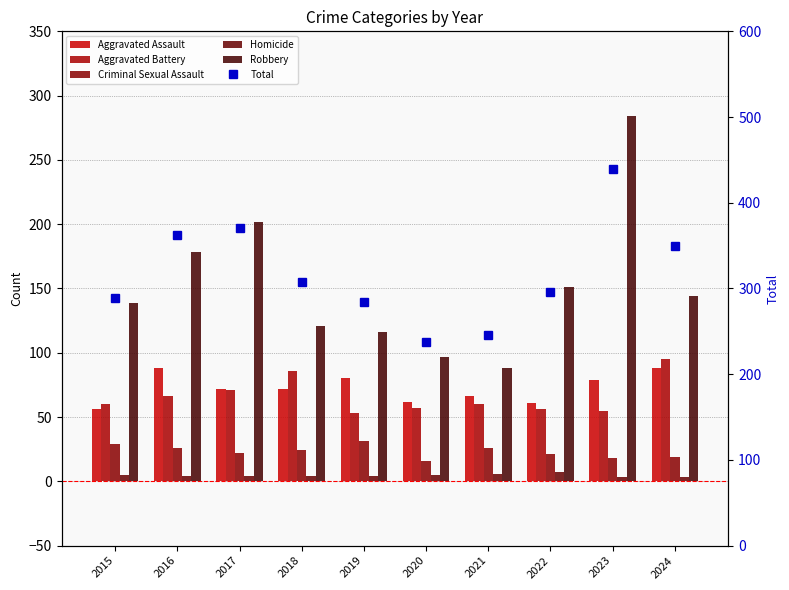

What is the difference between the maximum and minimum values in the Criminal Sexual Assault series?

15